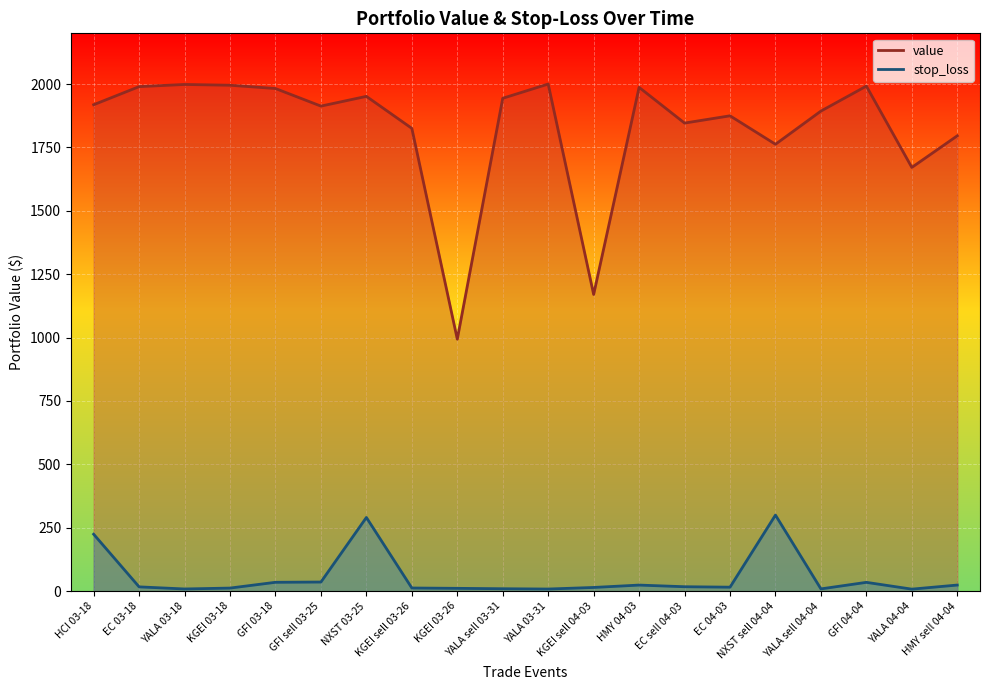

At which label is value closest to 1496?

YALA 04-04